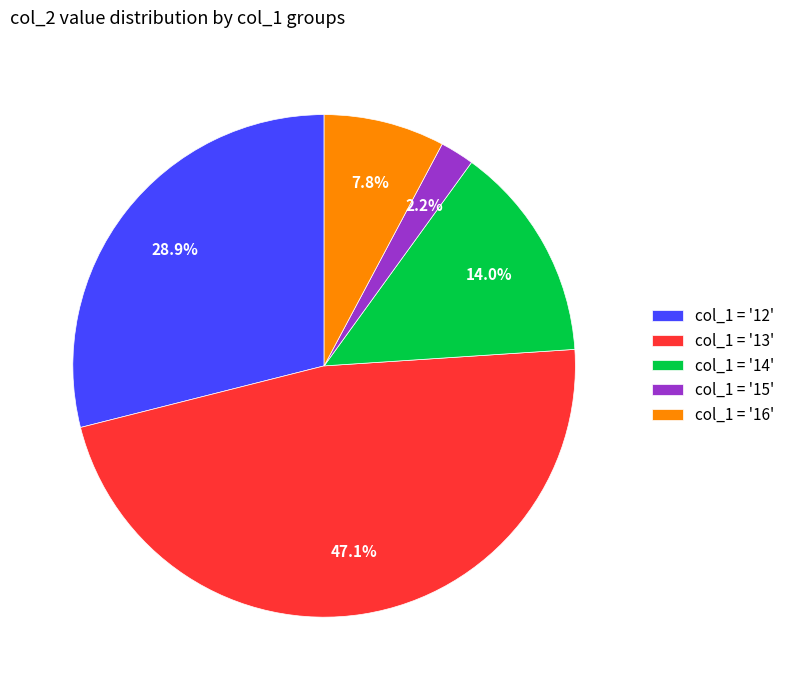

Is there any slice that represents more than half of the pie?

No